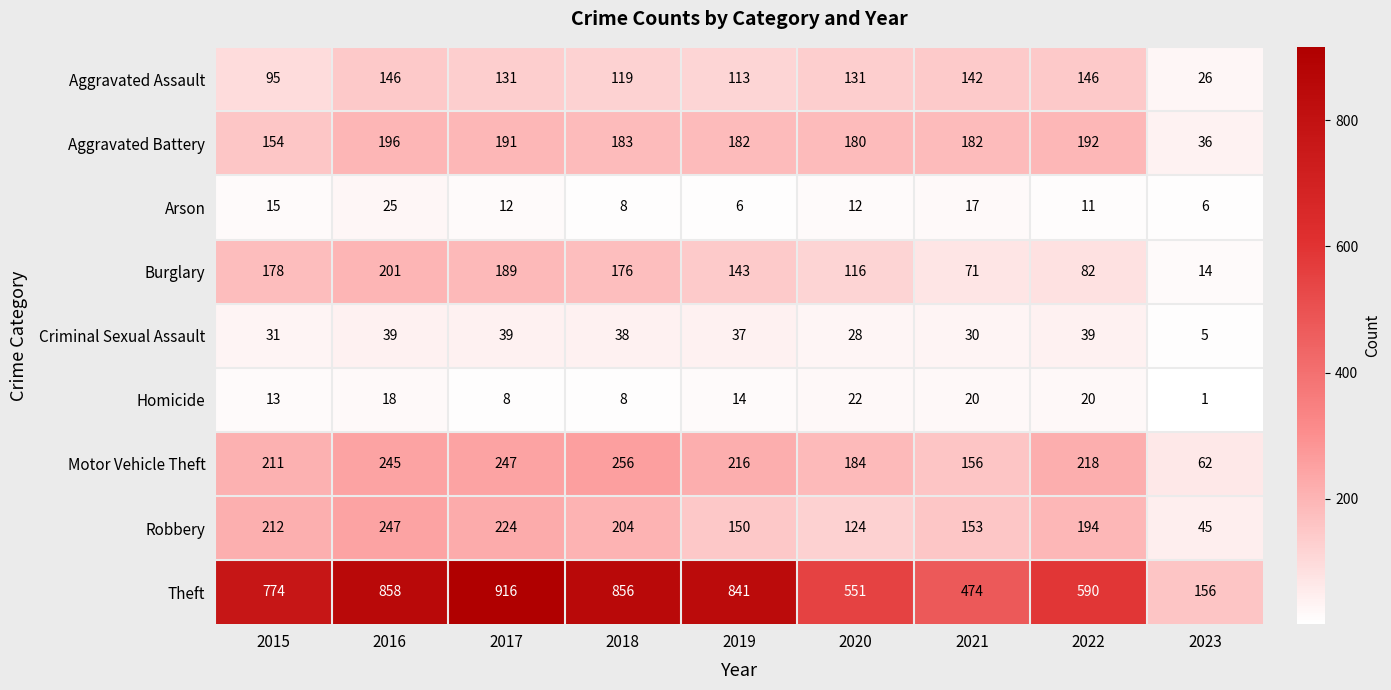

Which series has the largest range (max minus min)?

Theft